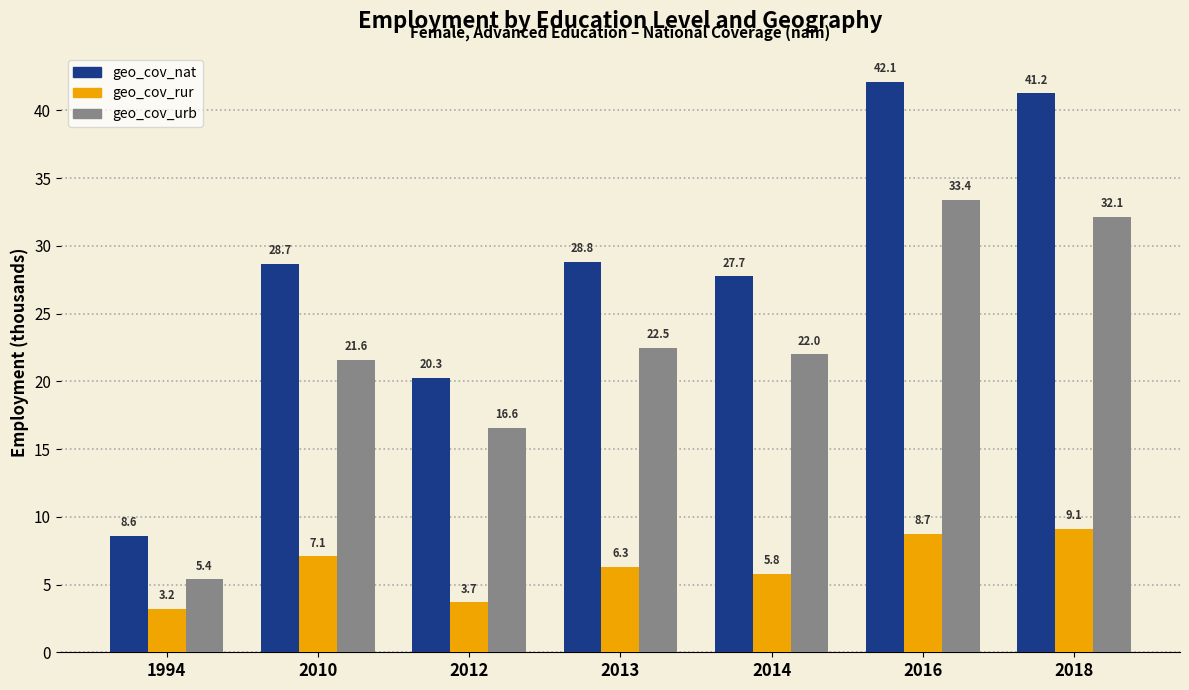

Reading left to right, what are all the values shown in this chart?

geo_cov_nat: 8.6	28.7	20.3	28.8	27.7	42.1	41.2
geo_cov_rur: 3.2	7.1	3.7	6.3	5.8	8.7	9.1
geo_cov_urb: 5.4	21.6	16.6	22.5	22.0	33.4	32.1